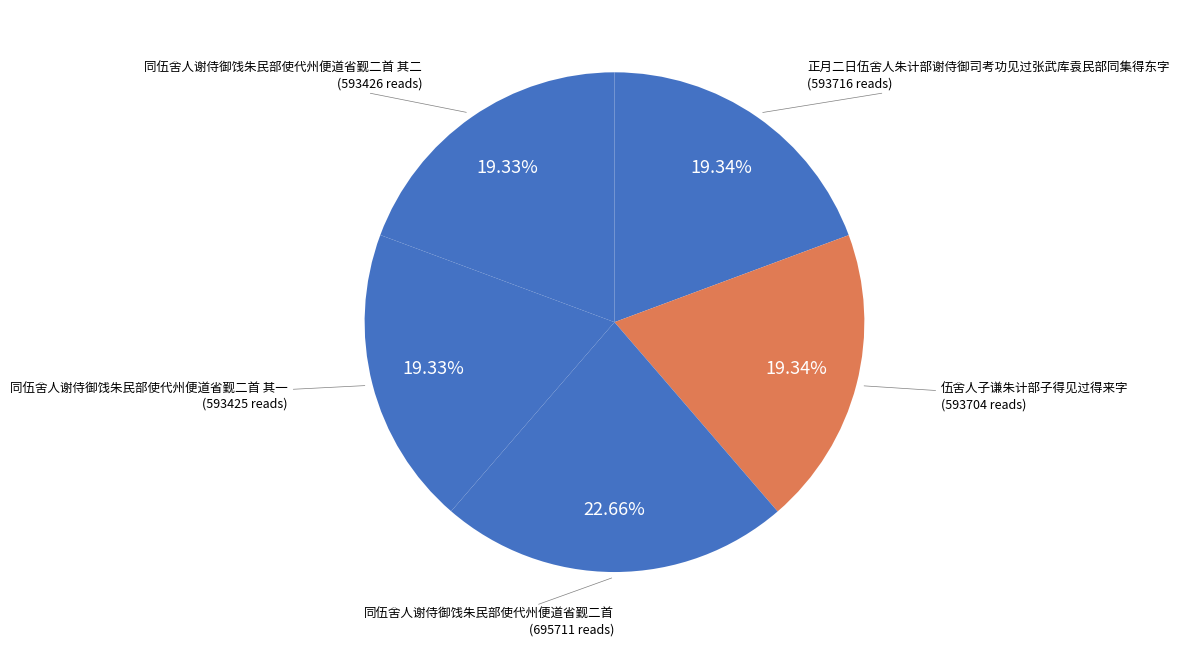

Is the sum of 同伍舍人谢侍御饯朱民部使代州便道省觐二首 and 伍舍人子谦朱计部子得见过得来字 greater than half?

No